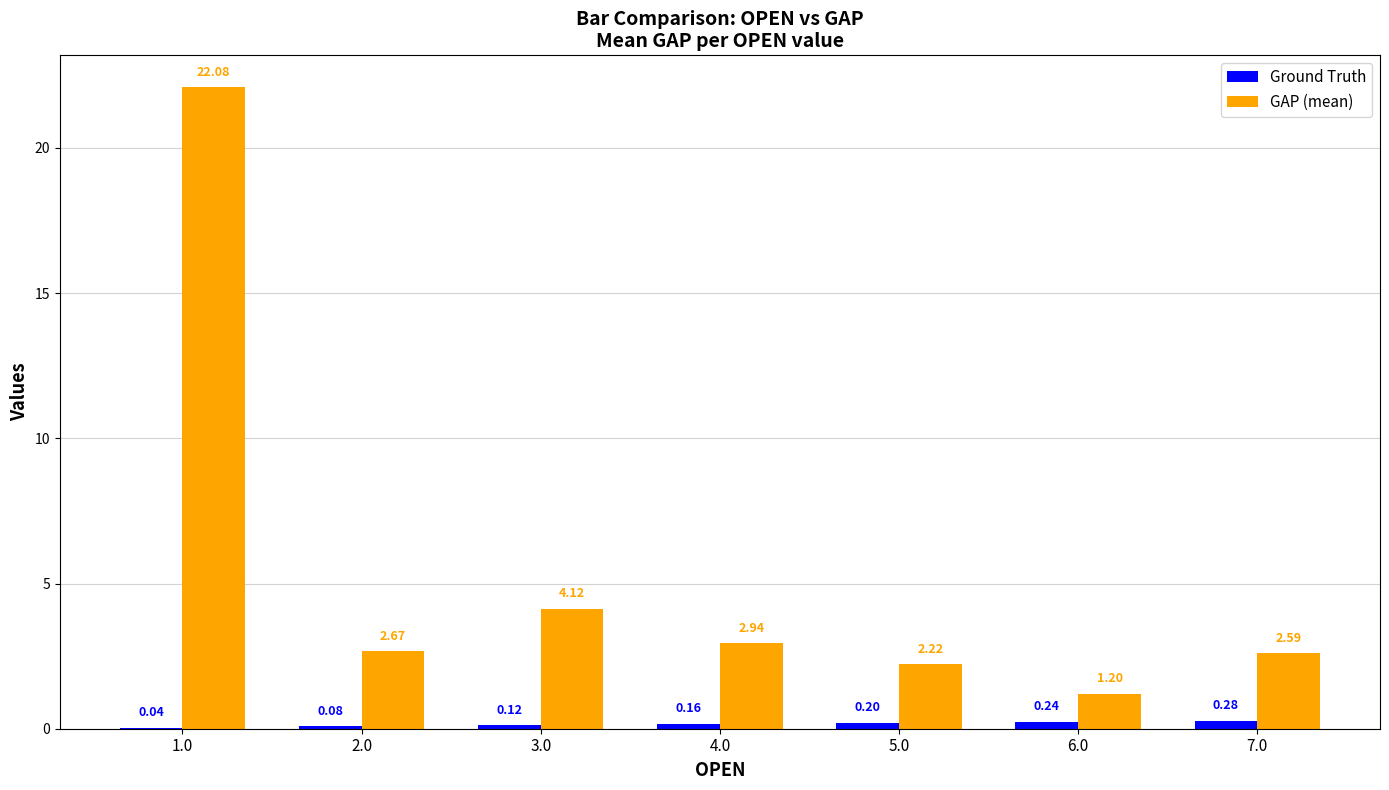

Which series has the largest range (max minus min)?

GAP (mean)